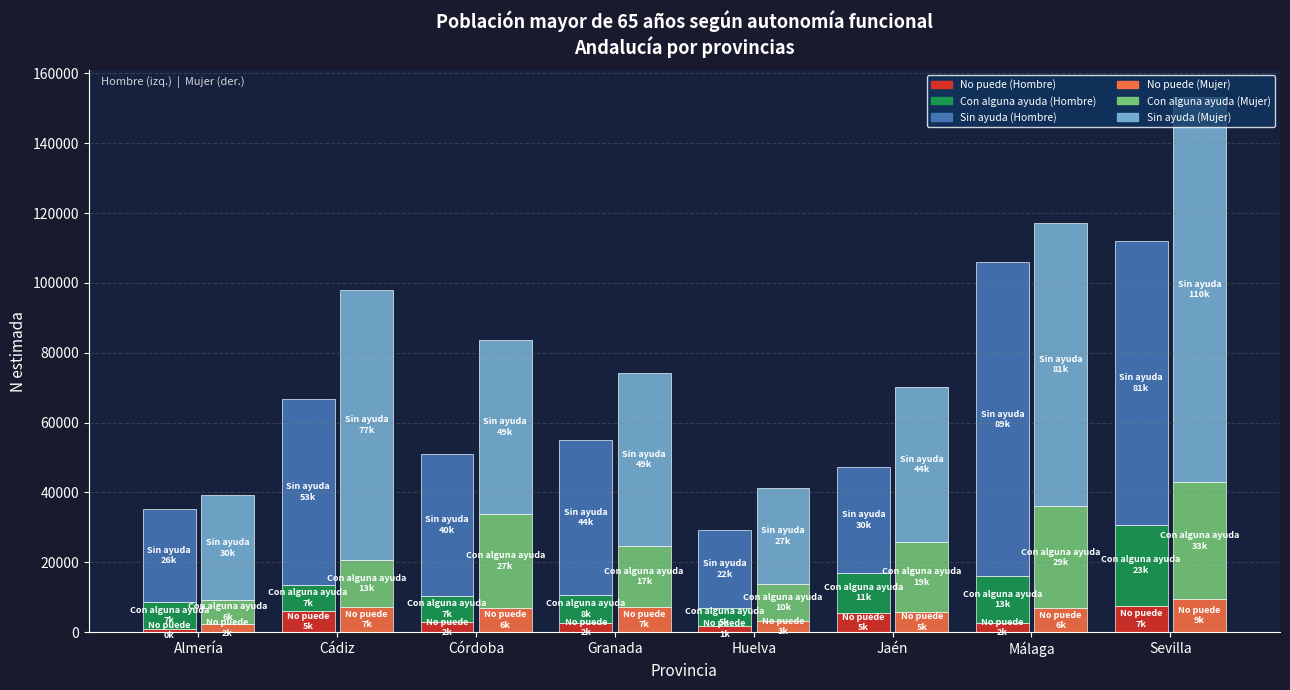

Rank the series by their maximum value, from lowest to highest.

No puede (Hombre), No puede (Mujer), Con alguna ayuda (Hombre), Con alguna ayuda (Mujer), Sin ayuda (Hombre), Sin ayuda (Mujer)